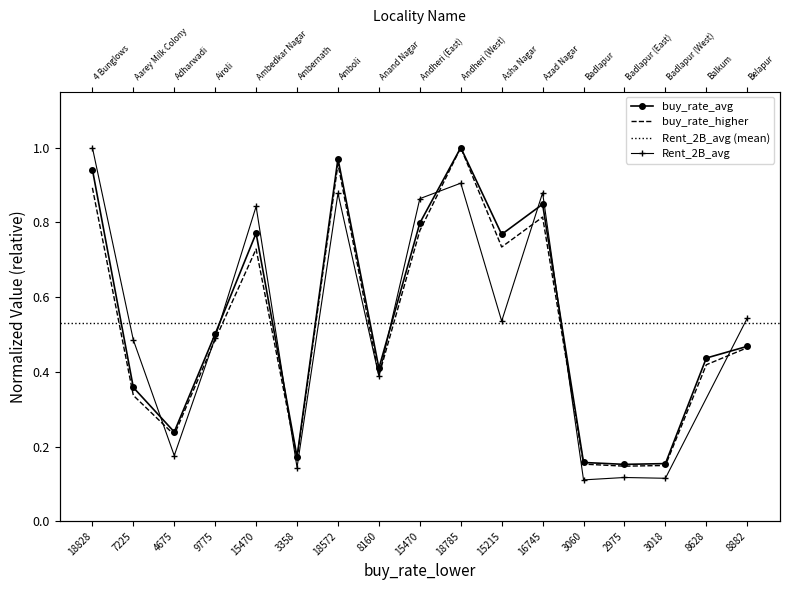

What is the average value of the buy_rate_avg series?

0.5